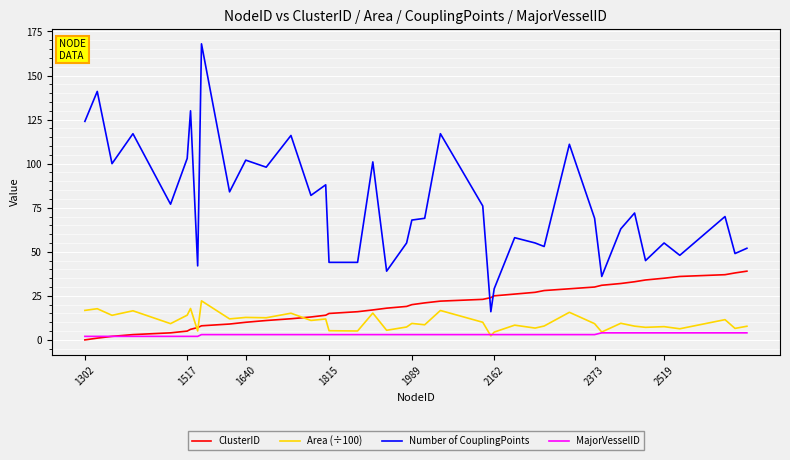

What is the sum of all Area (÷100) values?

414.3